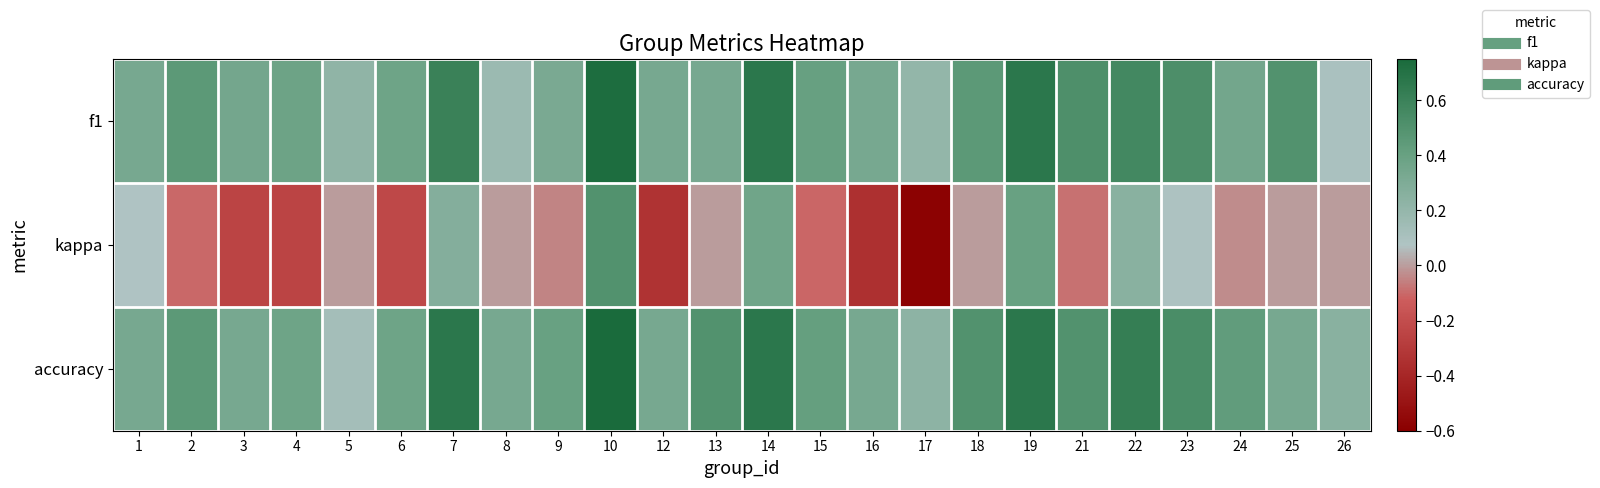

Reading left to right, transcribe all the data shown in this chart.

f1: 1=0.3	2=0.5	3=0.3	4=0.4	5=0.2	6=0.4	7=0.6	8=0.2	9=0.3	10=0.7	12=0.3	13=0.3	14=0.7	15=0.4	16=0.3	17=0.2	18=0.5	19=0.7	21=0.5	22=0.6	23=0.5	24=0.4	25=0.5	26=0.1
kappa: 1=0.1	2=-0.1	3=-0.2	4=-0.2	5=0.0	6=-0.2	7=0.3	8=0.0	9=-0.0	10=0.5	12=-0.3	13=0.0	14=0.4	15=-0.1	16=-0.3	17=-0.6	18=0.0	19=0.4	21=-0.1	22=0.2	23=0.1	24=-0.0	25=0.0	26=0.0
accuracy: 1=0.3	2=0.5	3=0.3	4=0.4	5=0.1	6=0.4	7=0.7	8=0.3	9=0.4	10=0.8	12=0.3	13=0.5	14=0.7	15=0.4	16=0.3	17=0.2	18=0.5	19=0.7	21=0.5	22=0.6	23=0.5	24=0.4	25=0.3	26=0.2